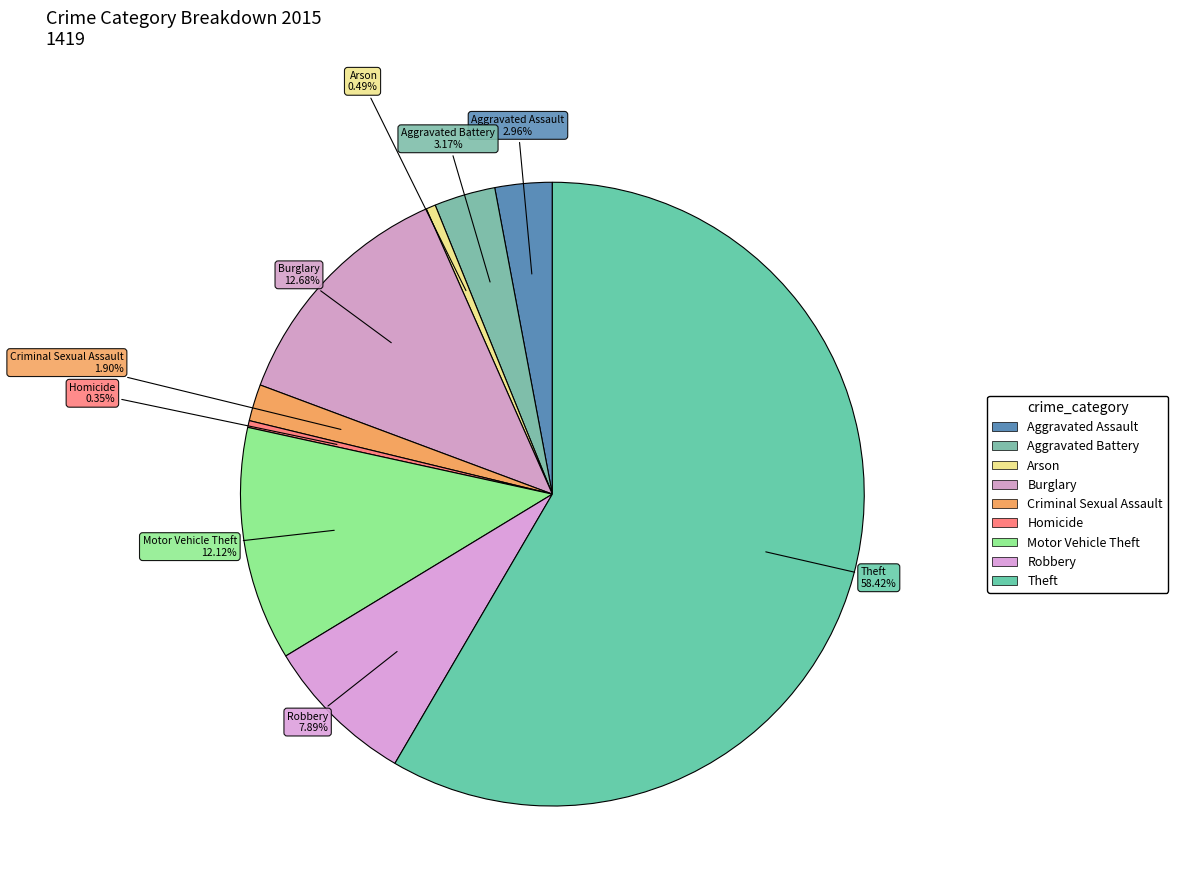

How many slices are in this pie chart?

9